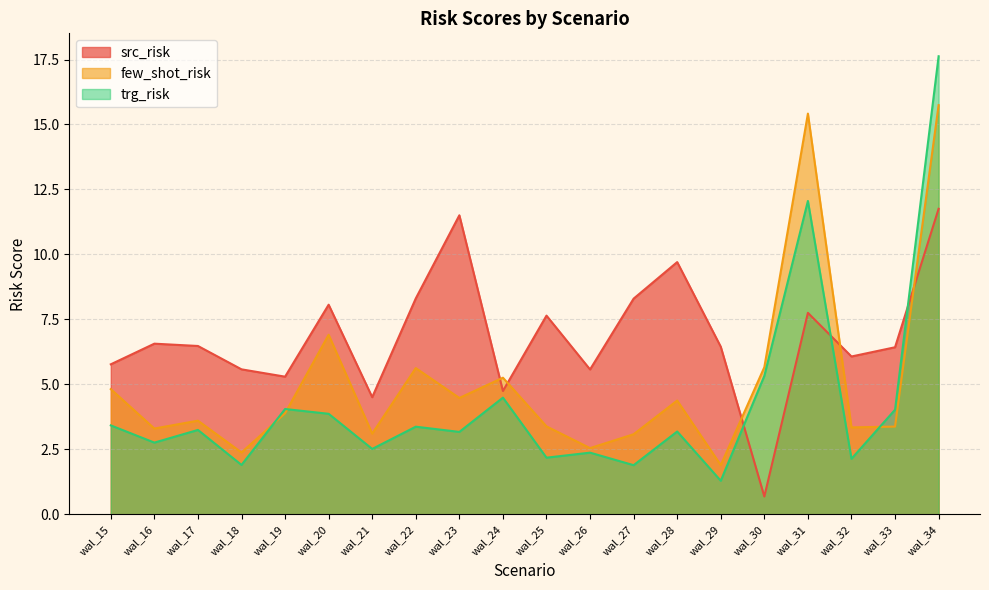

What is the average value of the few_shot_risk series?

5.1